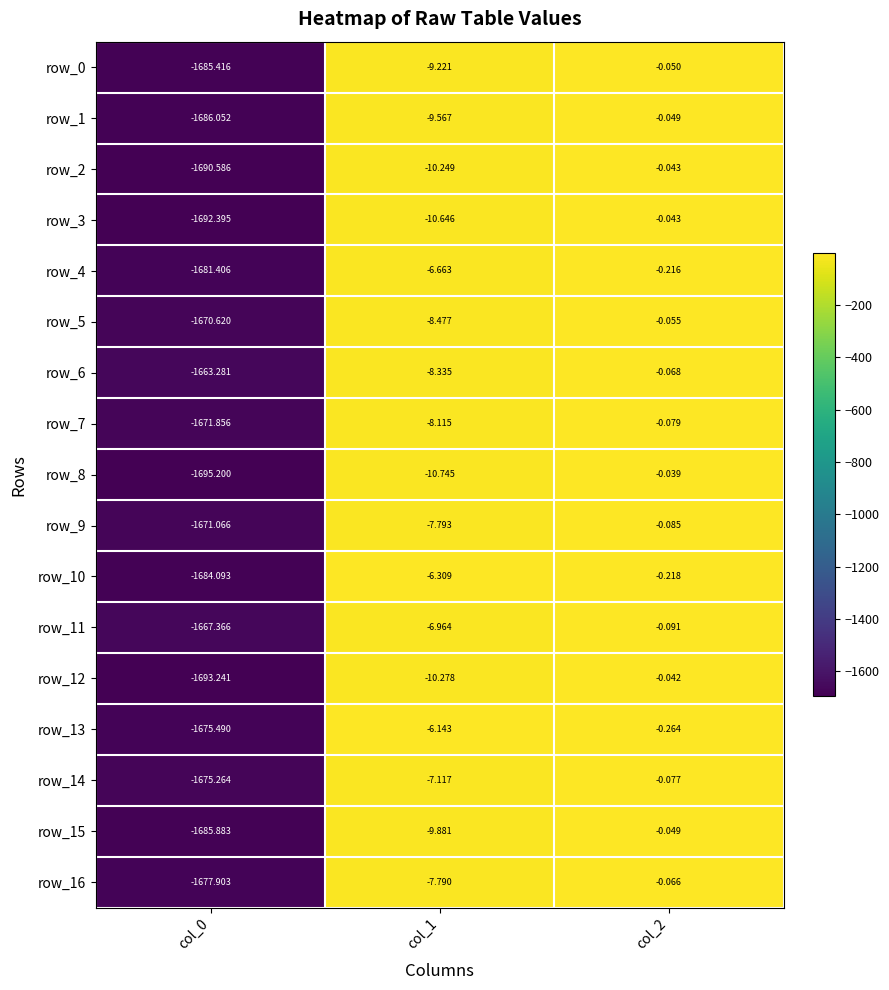

At which label is row_14 closest to -837?

col_1